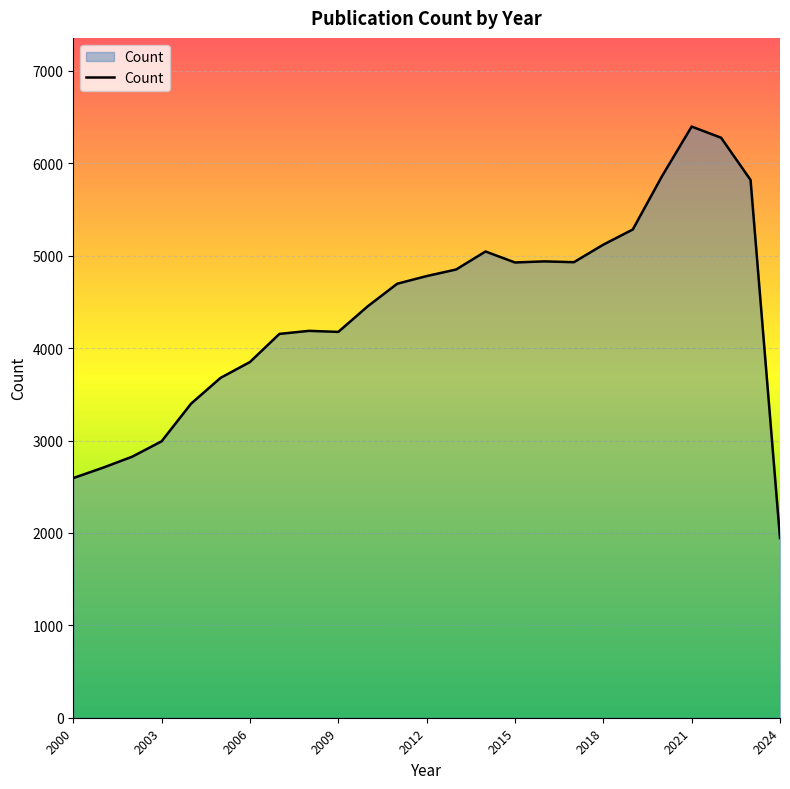

What is the maximum value shown in the chart?

6398